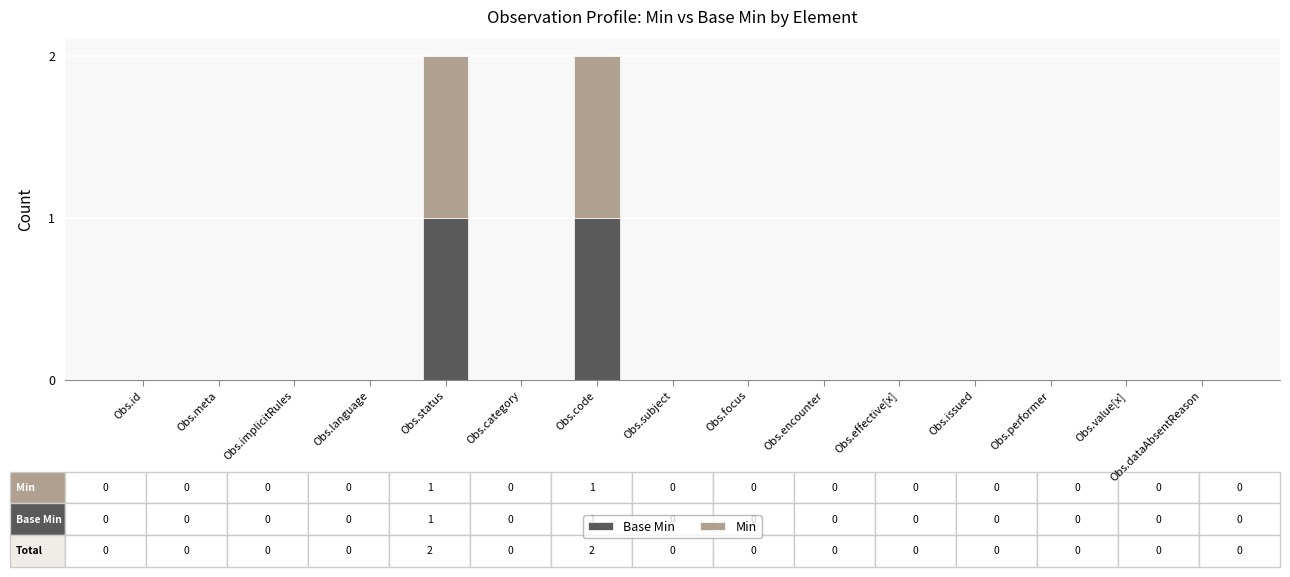

Are the bars horizontal?

No